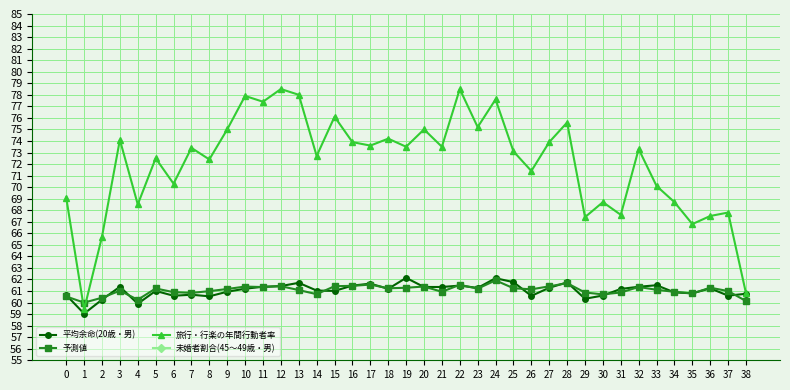

What are all the series names shown in the legend?

平均余命(20歳・男), 予測値, 旅行・行楽の年間行動者率, 未婚者割合(45～49歳・男)